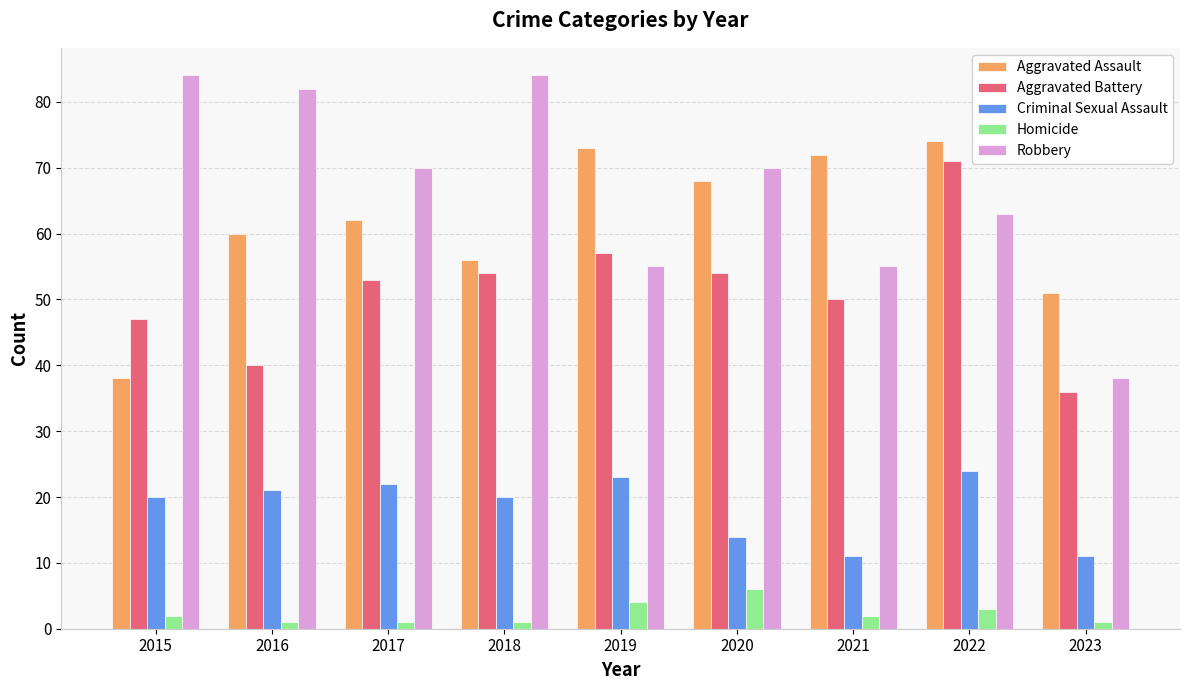

Is it true that Criminal Sexual Assault equals 24 at 2022?

True